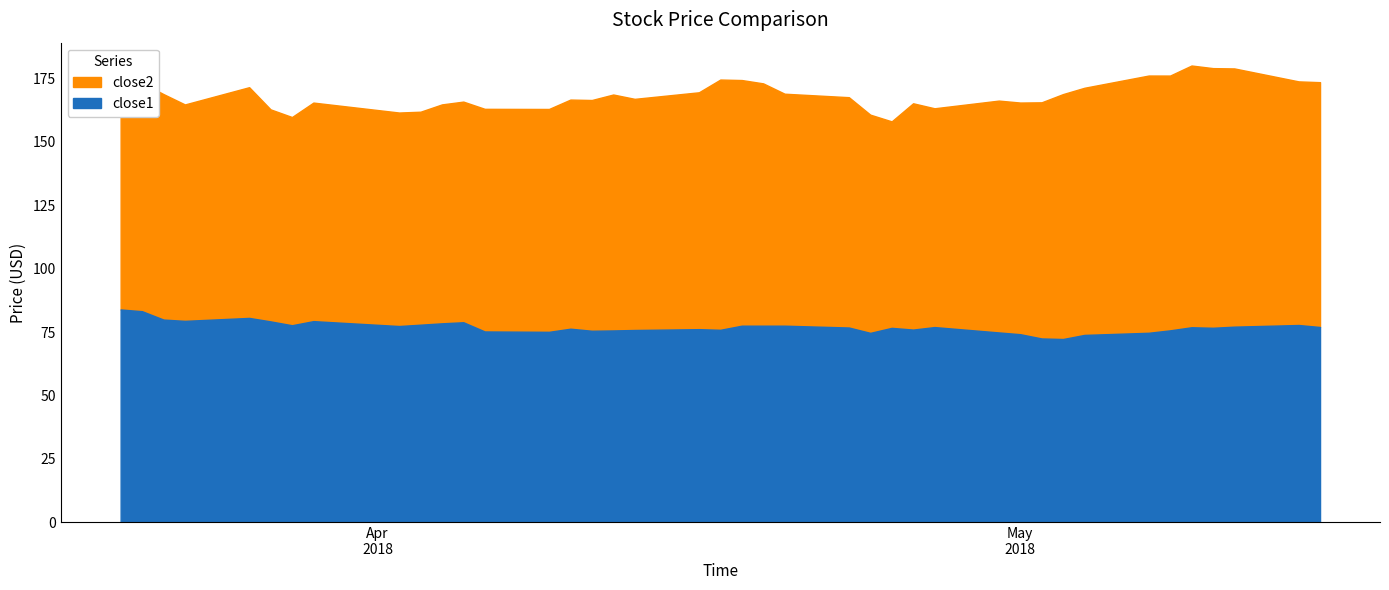

Reading left to right, what are all the values shown in this chart?

close2: 172.1	173.2	168.8	164.7	171.5	162.7	159.7	165.4	161.5	161.8	164.7	165.8	162.9	162.9	166.6	166.4	168.6	166.9	169.5	174.5	174.3	173.0	168.9	167.5	160.6	158.0	165.1	163.2	166.2	165.4	165.5	168.7	171.2	176.1	176.0	180.0	179.0	178.9	173.8	173.4
close1: 83.9	83.2	79.9	79.4	80.6	79.2	77.7	79.3	77.4	77.9	78.4	78.9	75.2	75.1	76.3	75.5	75.6	75.8	76.1	75.9	77.5	77.5	77.5	76.8	74.7	76.6	76.0	77.0	74.8	74.1	72.5	72.2	73.9	74.7	75.7	76.9	76.7	77.1	77.8	77.0